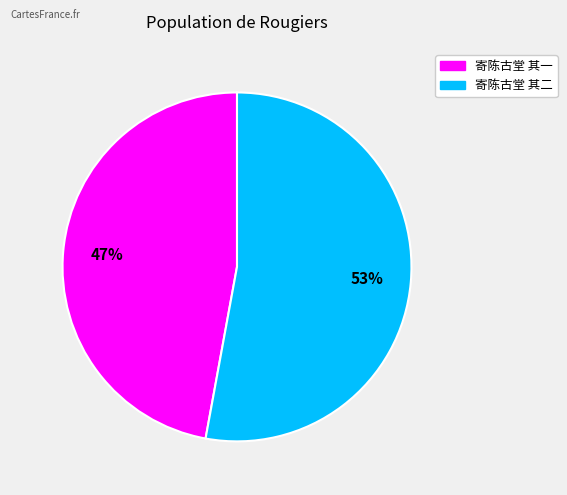

Count the number of slices in the pie.

2